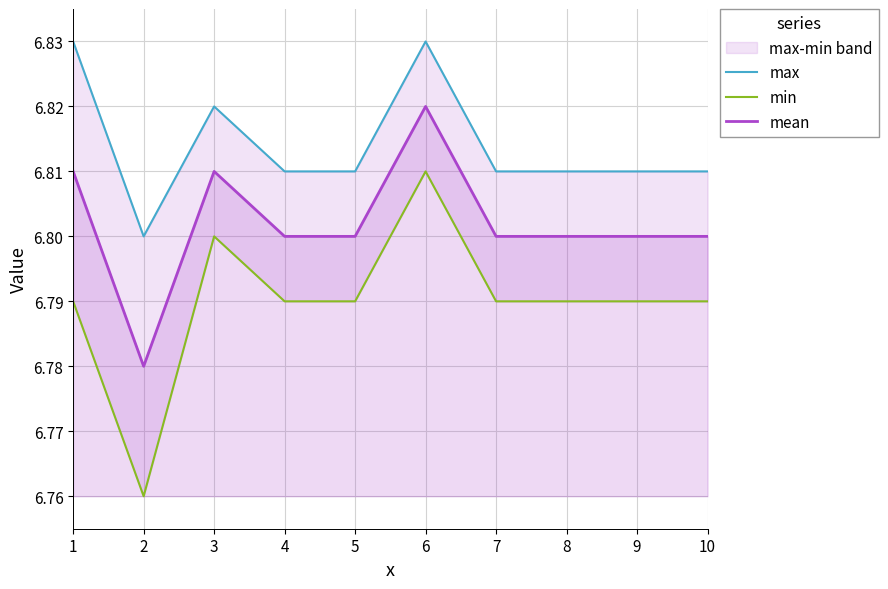

Is this an area chart (filled region under the line)?

No